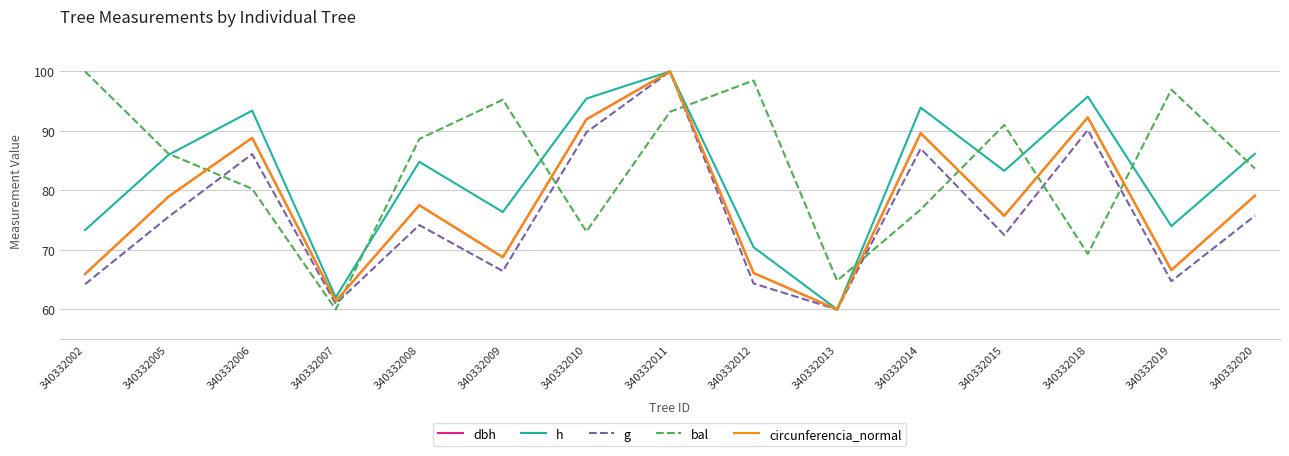

What is the minimum value for h?

60.0